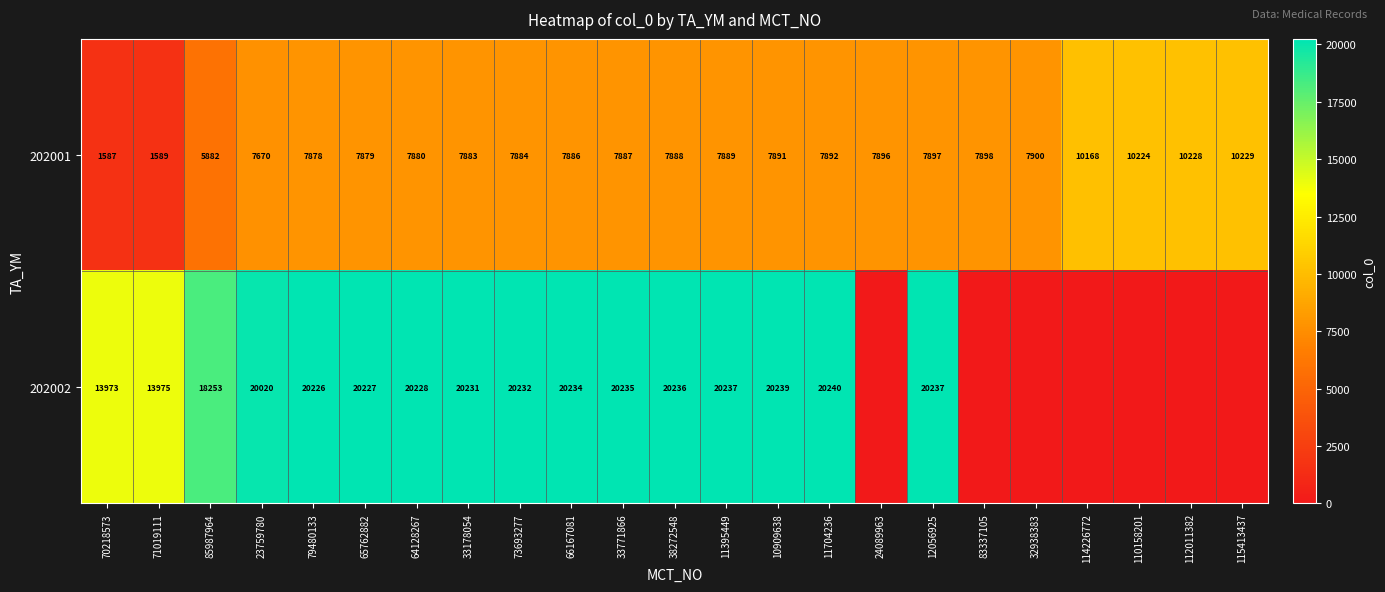

What is the highest value of the 202001 series?

10229